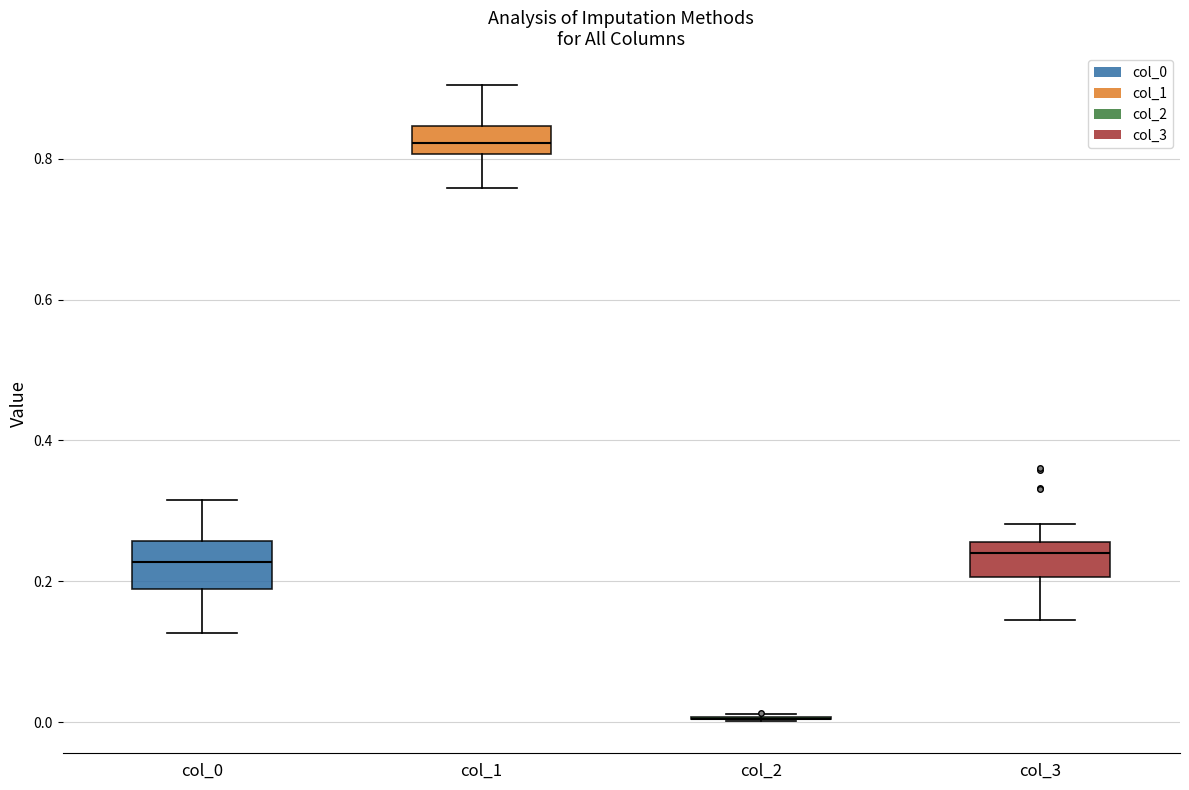

Reading left to right, transcribe this box plot: for each box, give where its median line is, the range the box spans, and where its two whiskers end, as read against the y-axis. The values are not printed on the chart, so give them approximately, as read against the axis.

col_0: median 0.22, box 0.18 to 0.26, whiskers 0.12 to 0.32
col_1: median 0.82, box 0.80 to 0.84, whiskers 0.76 to 0.90
col_2: box collapsed to a line at 0.00, whiskers 0.00 to 0.02
col_3: median 0.24, box 0.20 to 0.26, whiskers 0.14 to 0.28